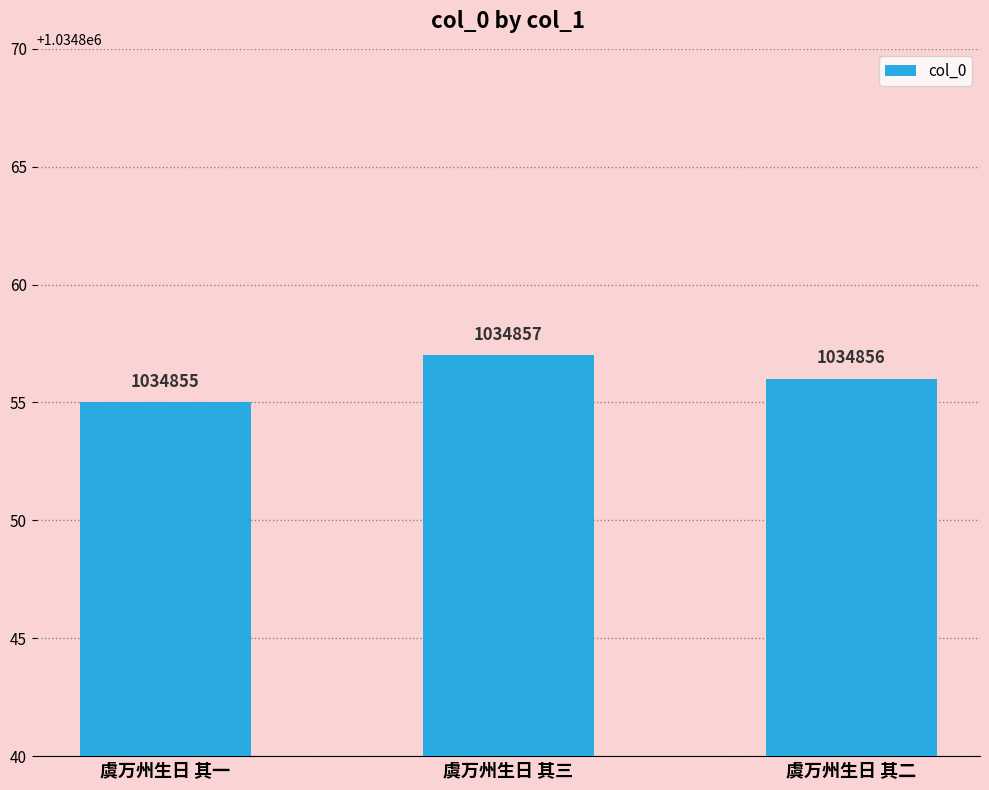

How many bars are there in total?

3